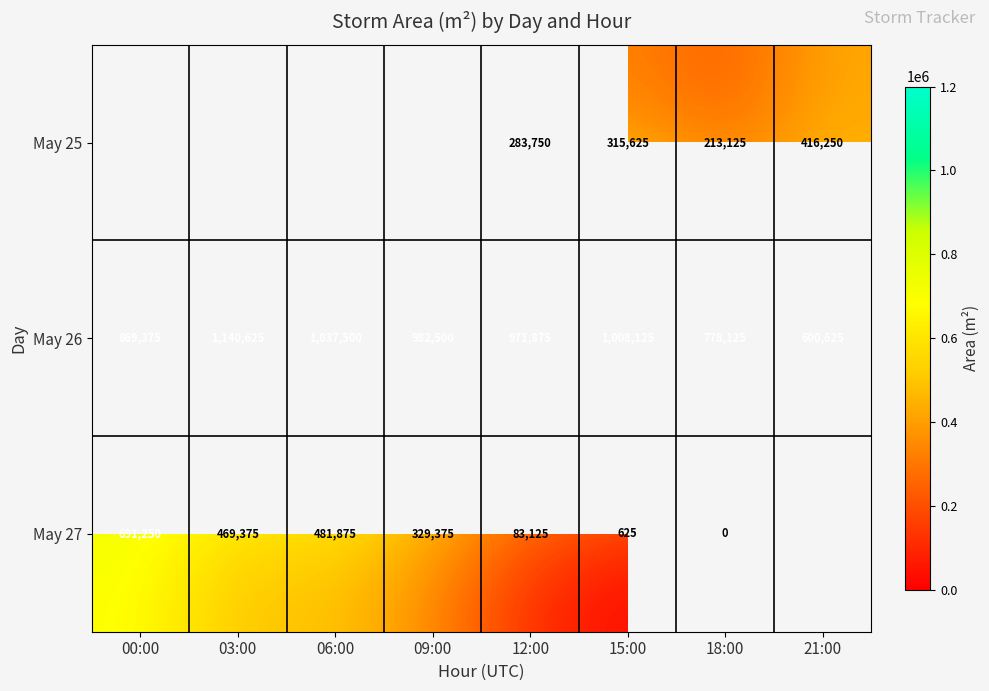

What is the sum of all May 26 values?

7388750